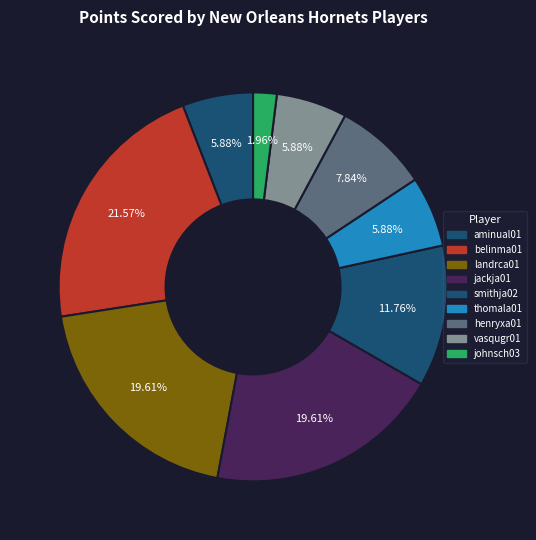

Which slice is the smallest?

johnsch03